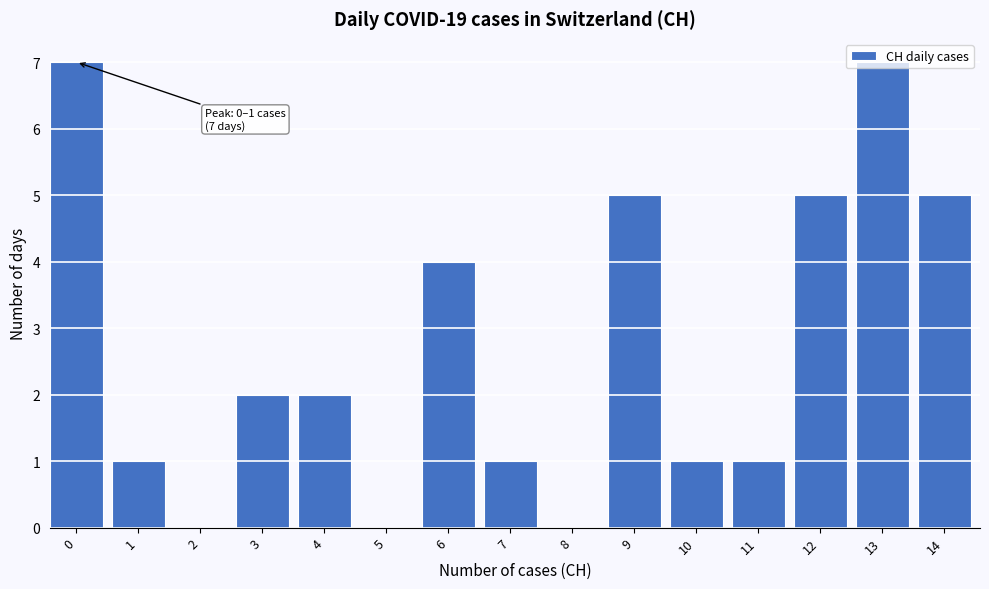

What is the sum of all values?

41